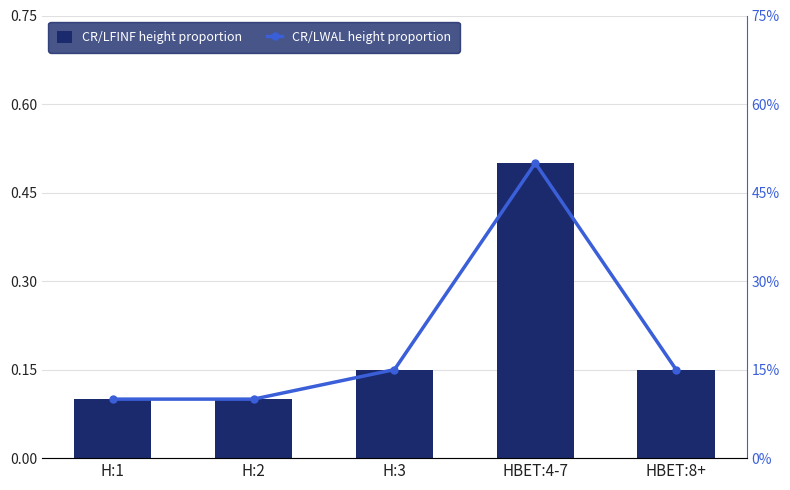

Reading right to left, extract all data points from this chart.

CR/LFINF height proportion: 0.1	0.5	0.1	0.1	0.1
CR/LWAL height proportion: 0.1	0.5	0.1	0.1	0.1